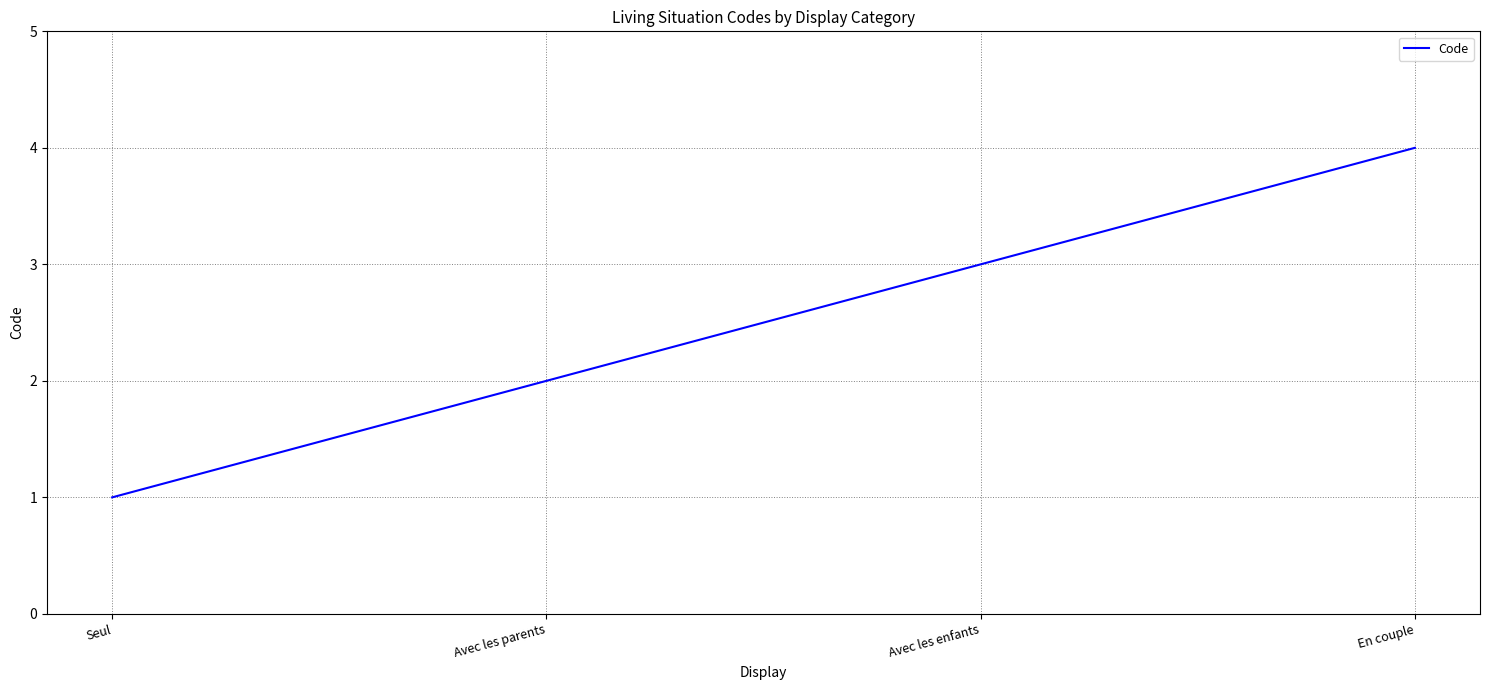

What is the maximum value shown in the chart?

4